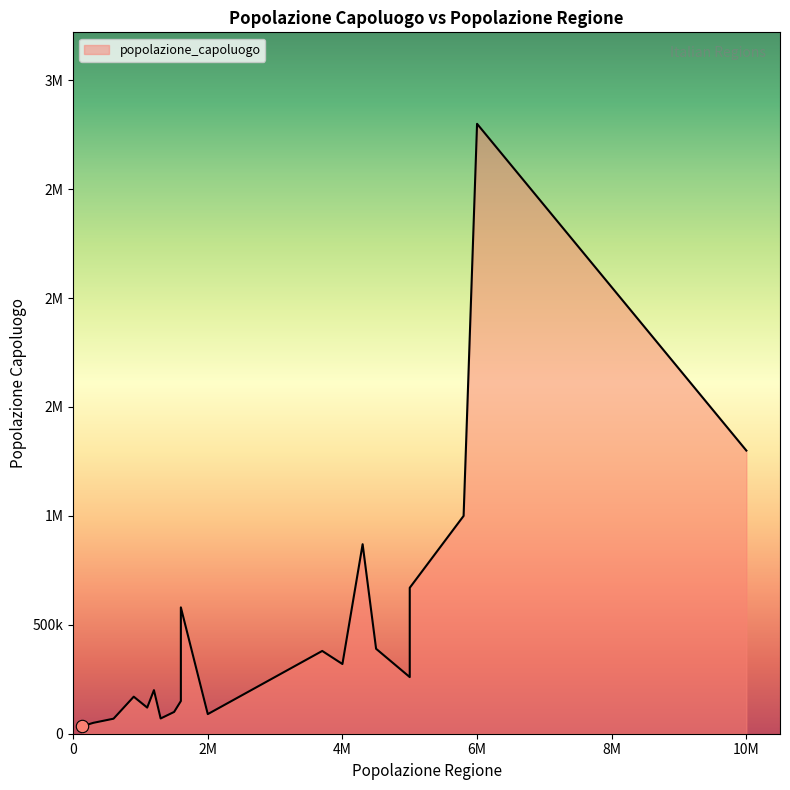

Approximately how many times larger is the value at Trentino-Alto Adige compared to Piemonte?

0.1